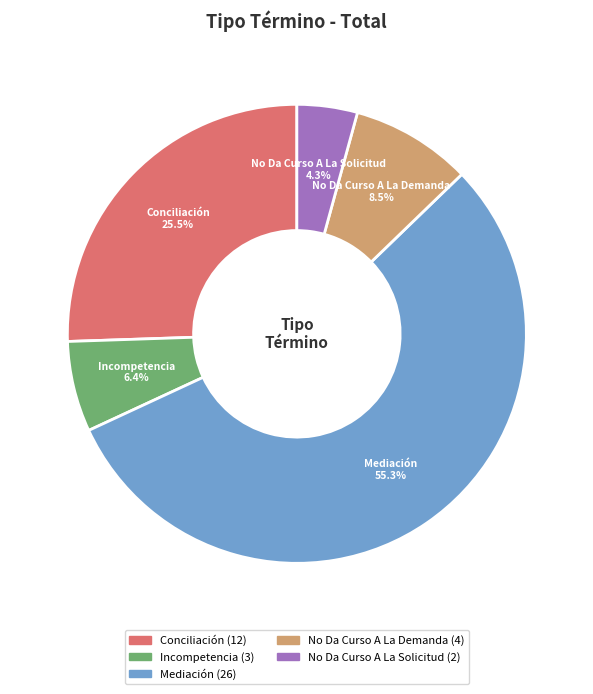

Which slice is the smallest?

No Da Curso A La Solicitud